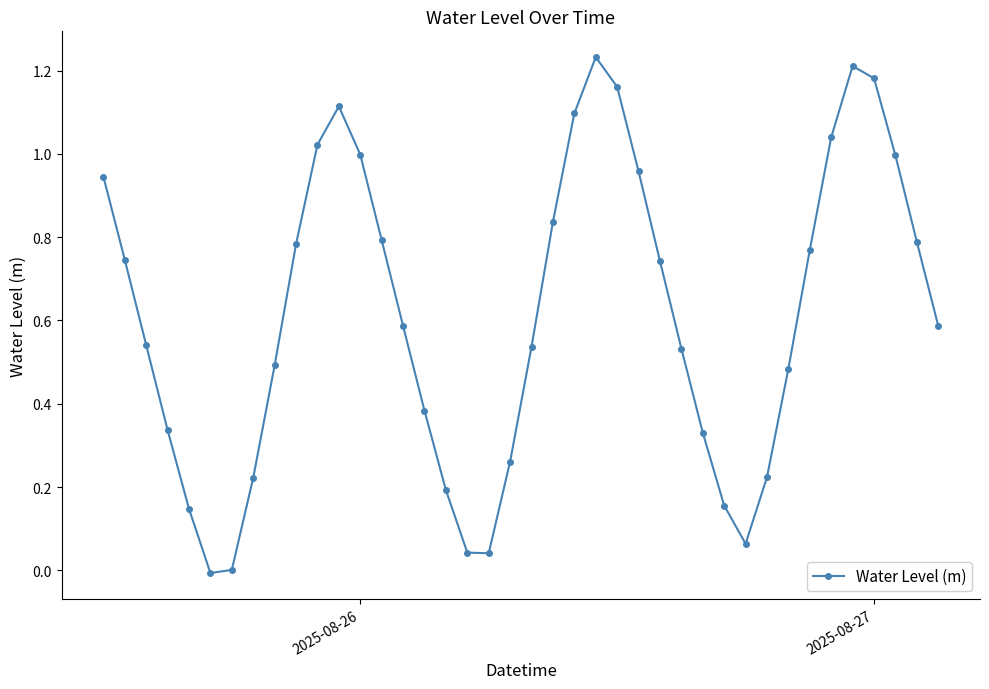

What is the sum of all values?

24.6